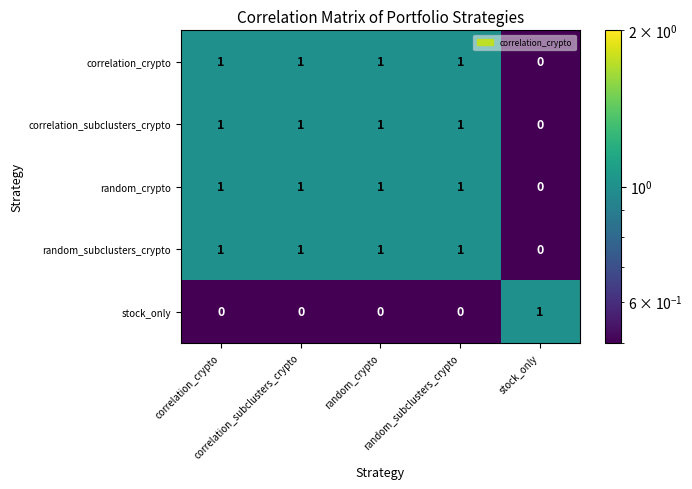

At how many categories does at least one series exceed 0?

5